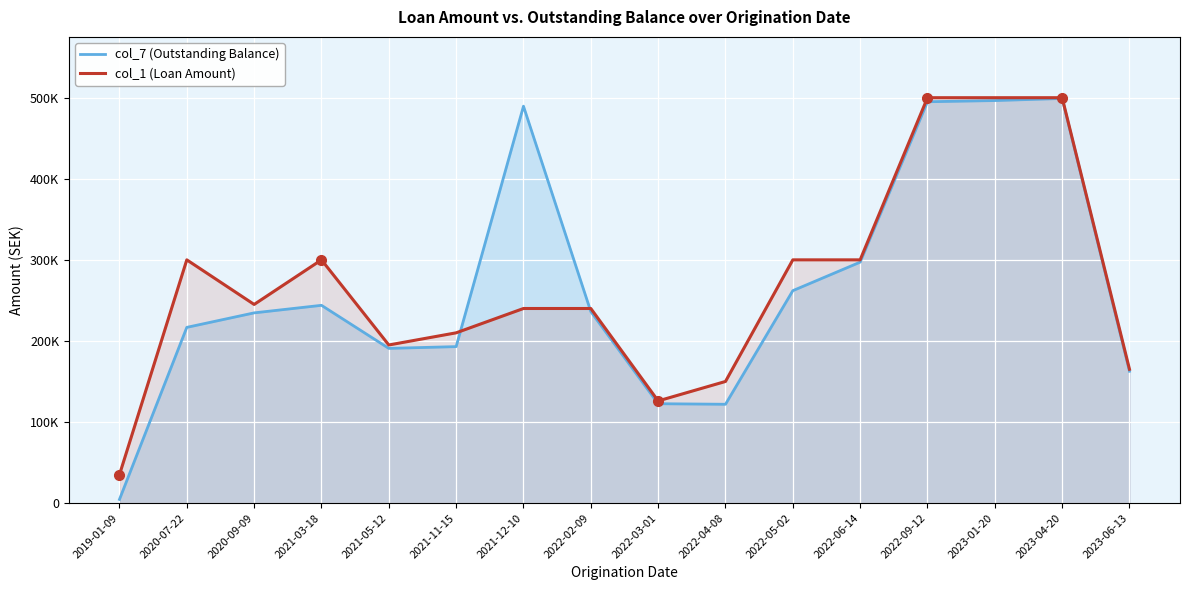

How many values in the col_7 (Outstanding Balance) series exceed 236207?

8